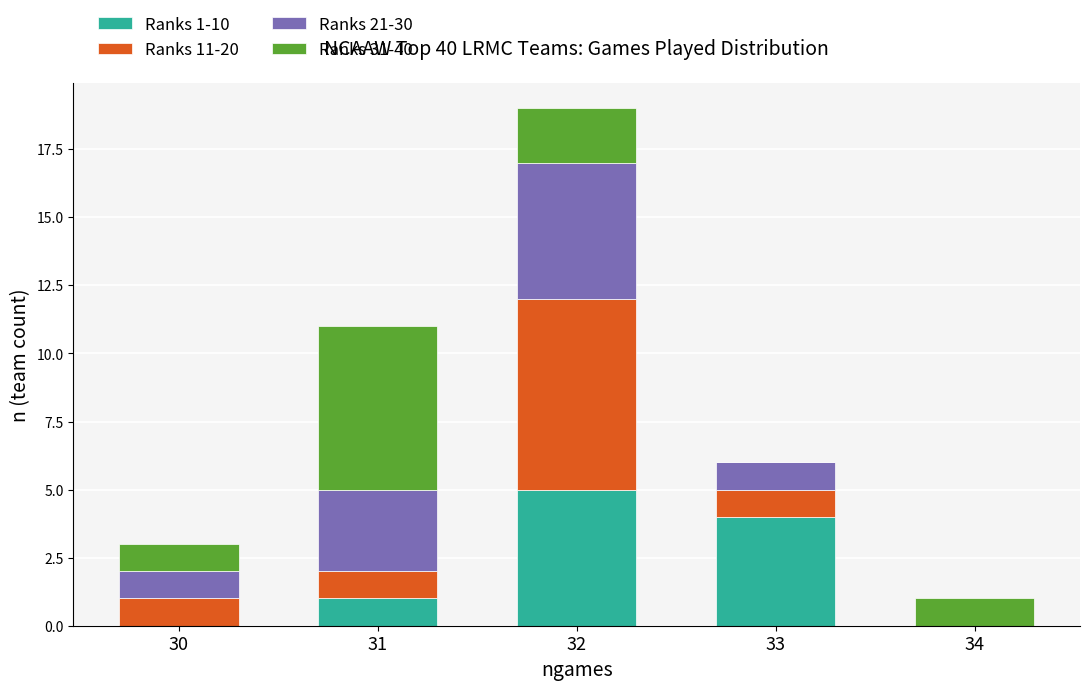

What is the total value across all series at 31?

11